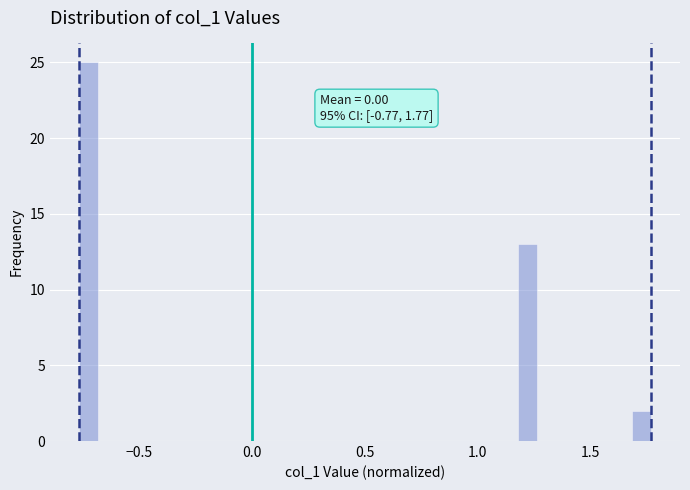

Around what value on the x-axis is the tallest bar? Give the approximate position of its centre, as read against the axis.

-0.75